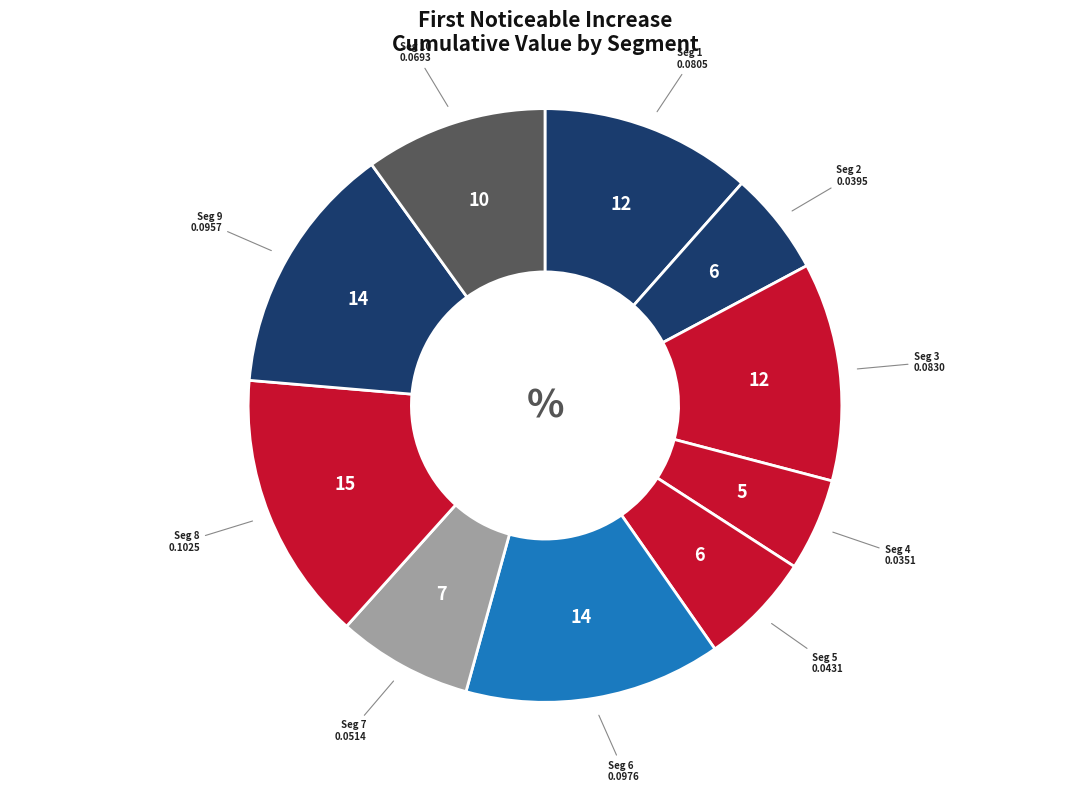

Is there a majority slice in this chart?

No